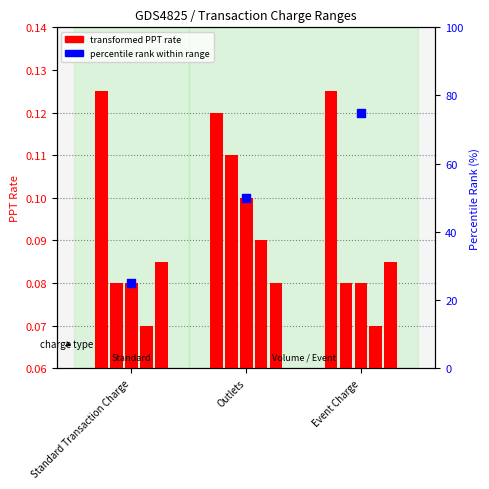

At which category is the sum across all series the highest?

Outlets